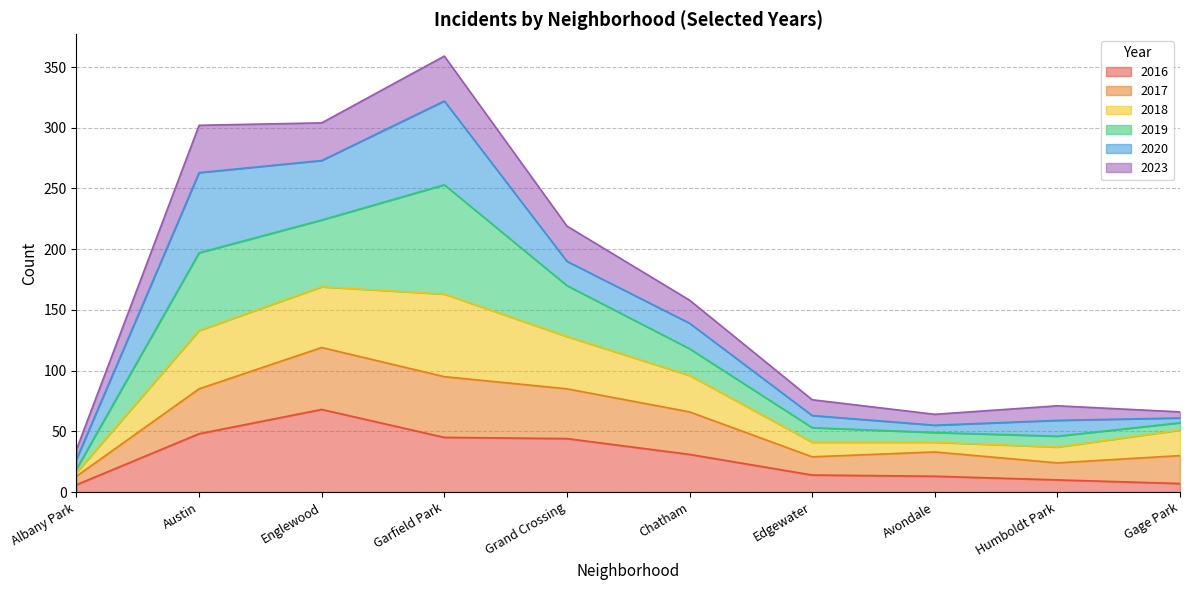

Does the chart display data point markers on the line(s)?

No